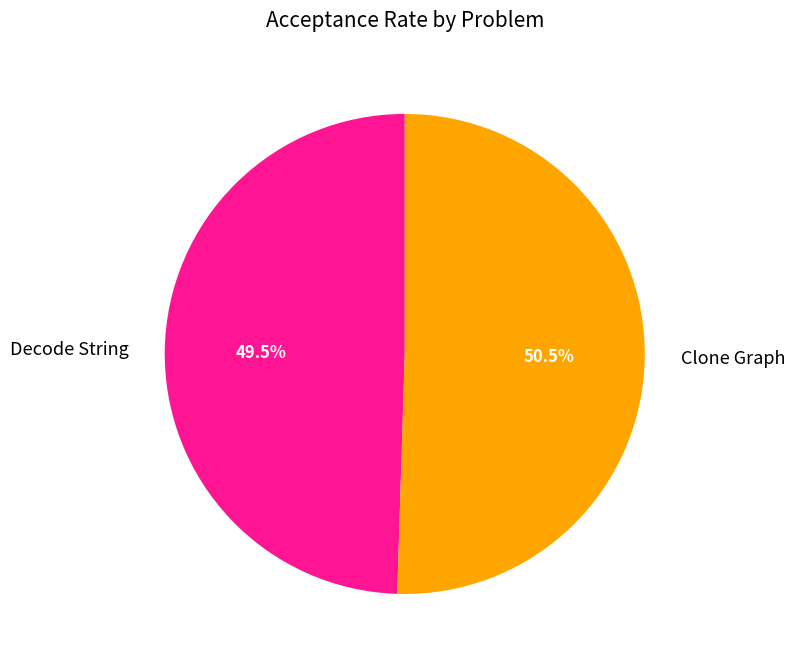

To the nearest percent, what is the average slice percentage?

50%